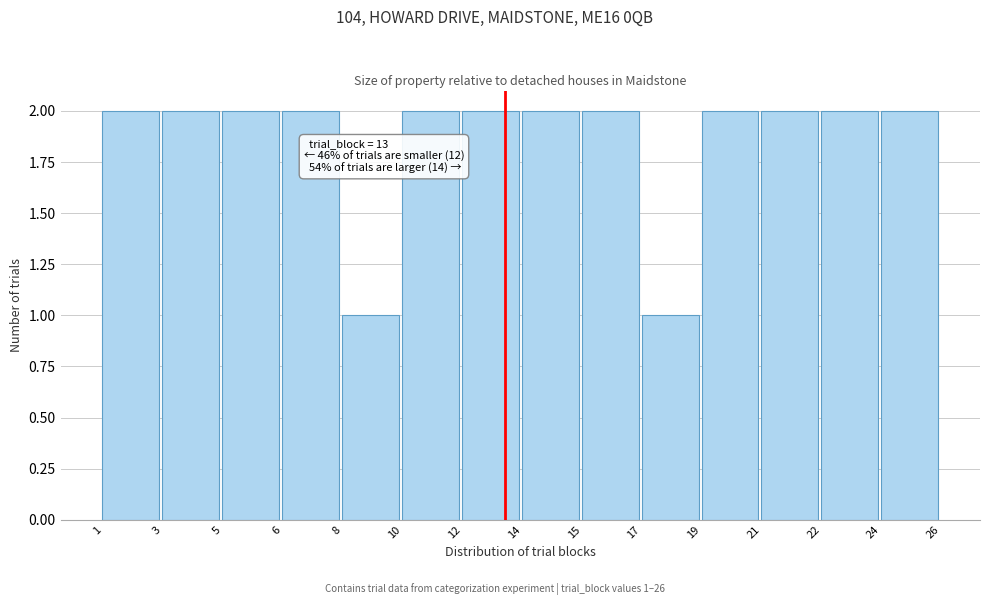

Reading right to left, list all the values displayed in this chart.

24=2	22=2	21=2	19=2	17=1	15=2	14=2	12=2	10=2	8=1	6=2	5=2	3=2	1=2